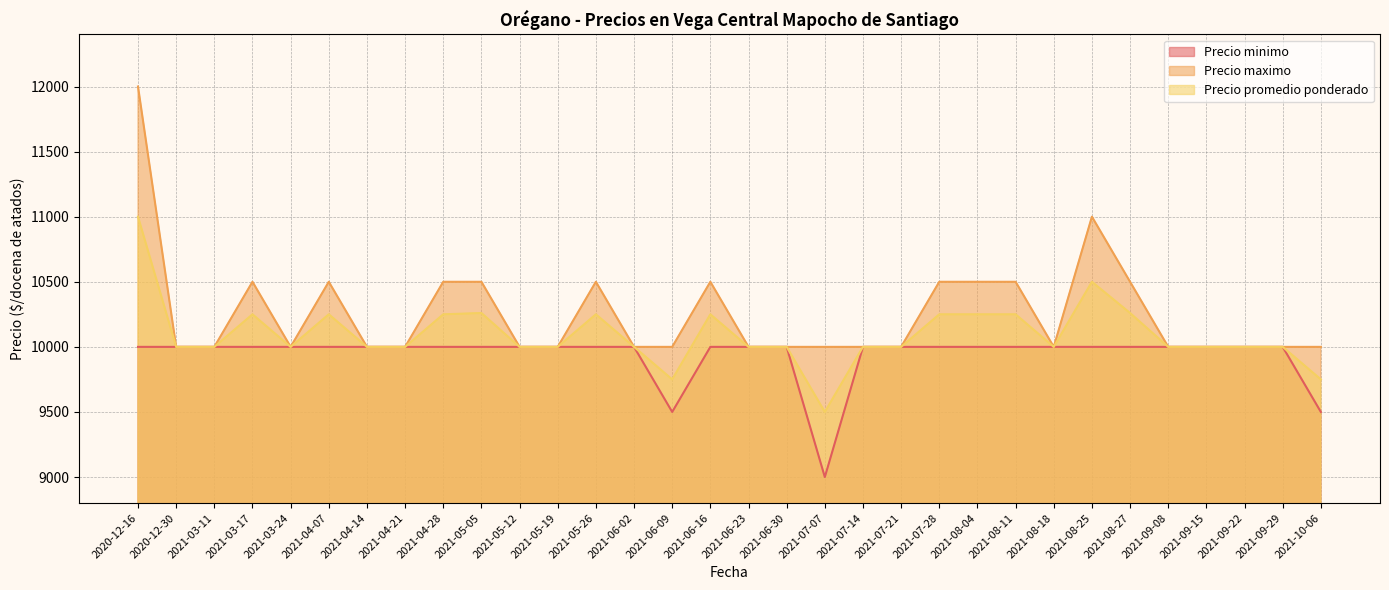

Between 2021-08-18 and 2021-04-28, which is larger?

2021-08-18